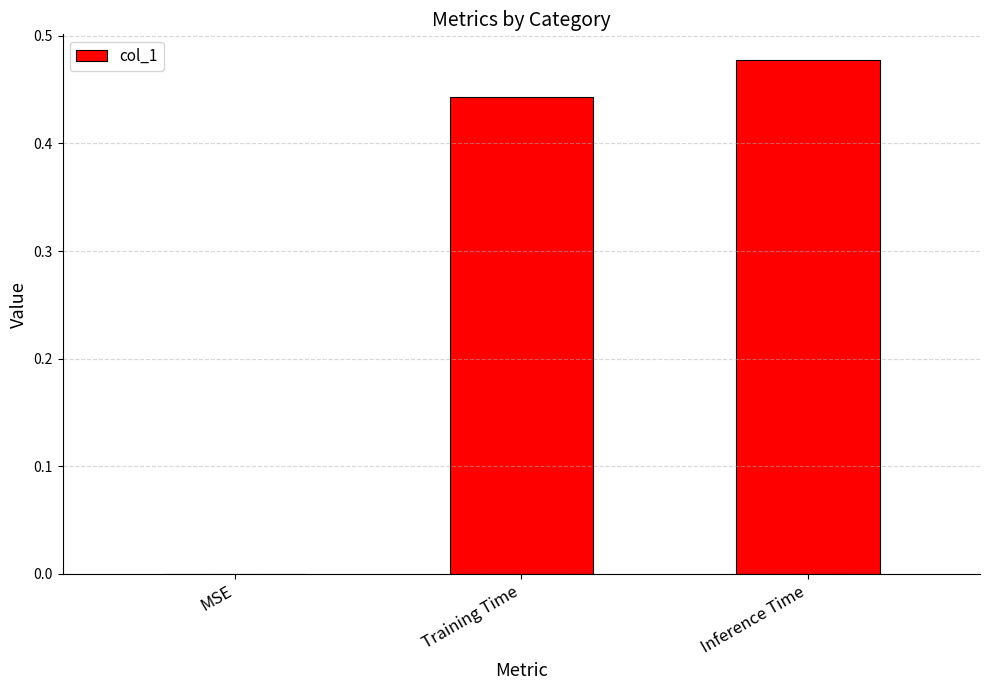

What is the average value?

0.3